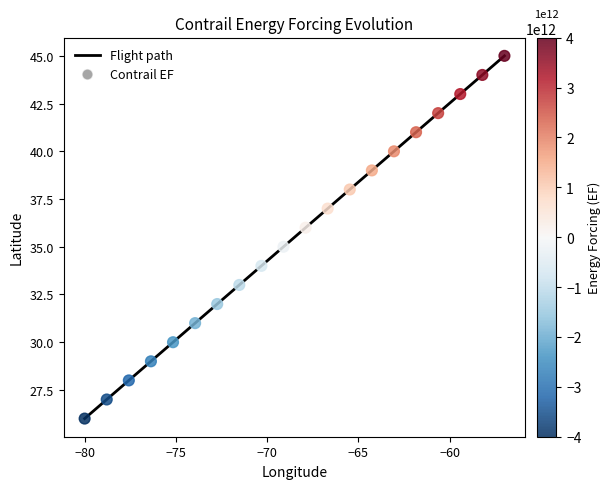

What is the difference between the maximum and minimum values?

19